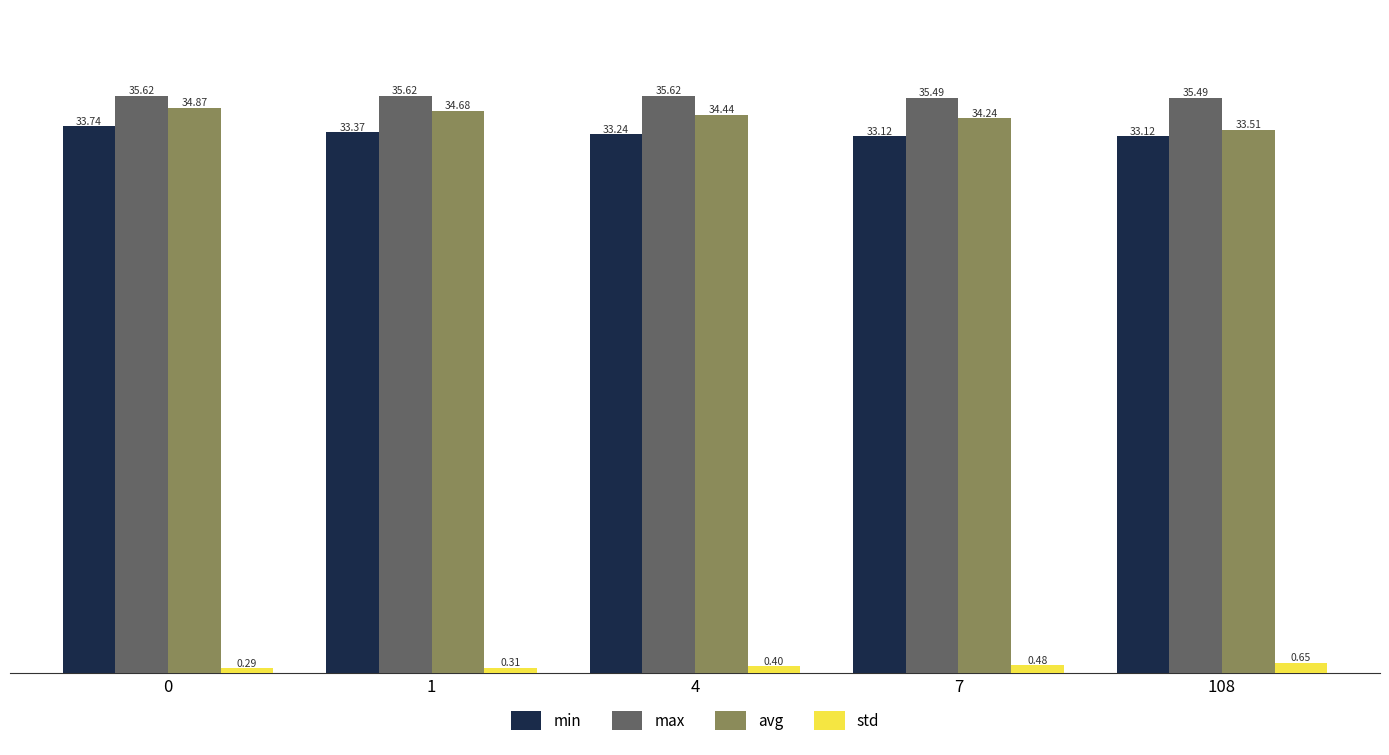

True or false: avg has a value of 34.9 at 0.

True